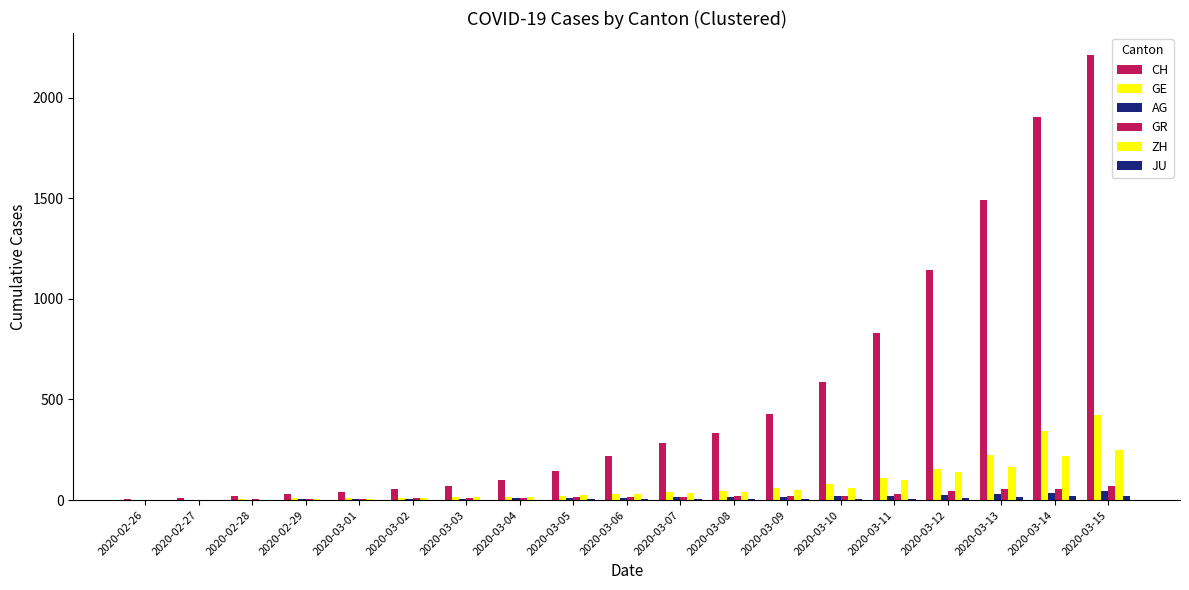

Are the bars grouped side by side (vs. stacked)?

Yes